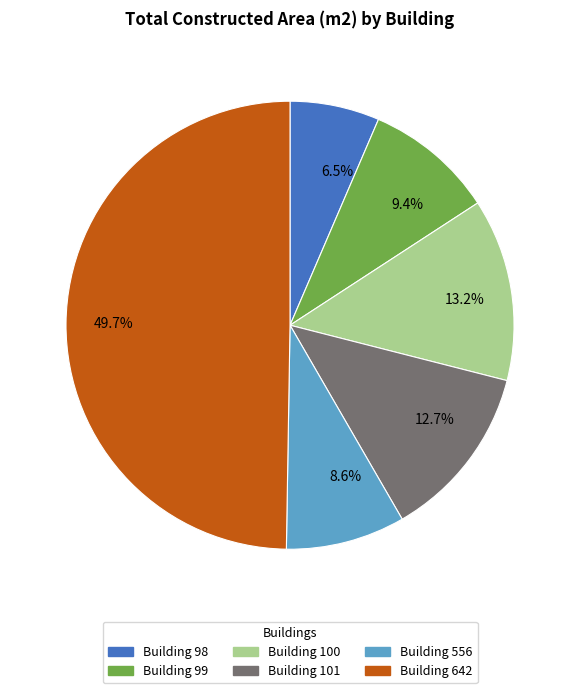

What percentage is NOT represented by Building 642?

50.3%